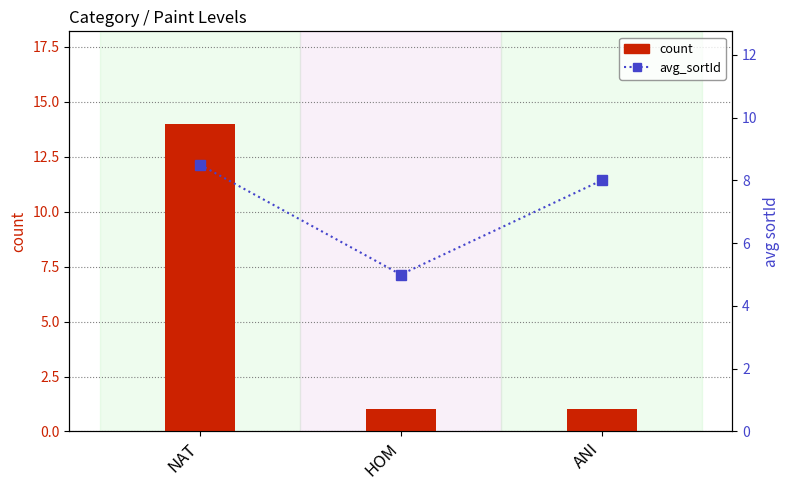

Reading right to left, transcribe all the data shown in this chart.

count: ANI=1.0	HOM=1.0	NAT=14.0
avg_sortId: ANI=8.0	HOM=5.0	NAT=8.5